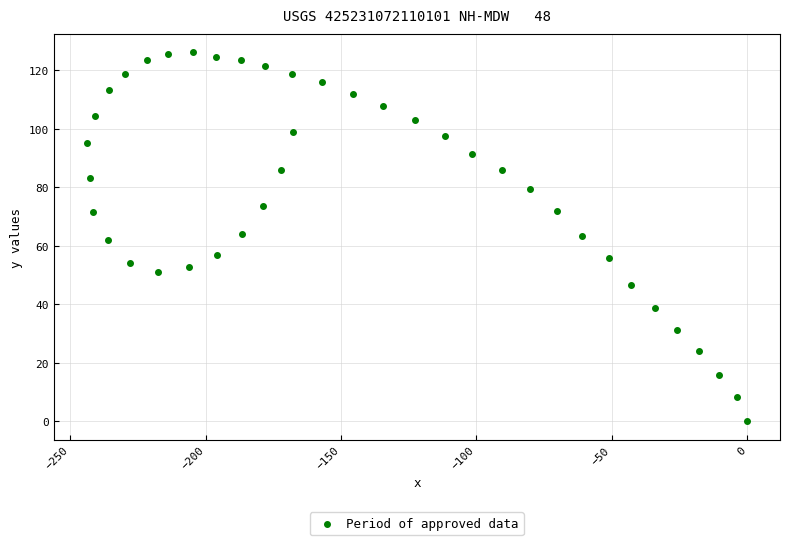

What is the range of X values (max minus min)?

243.9